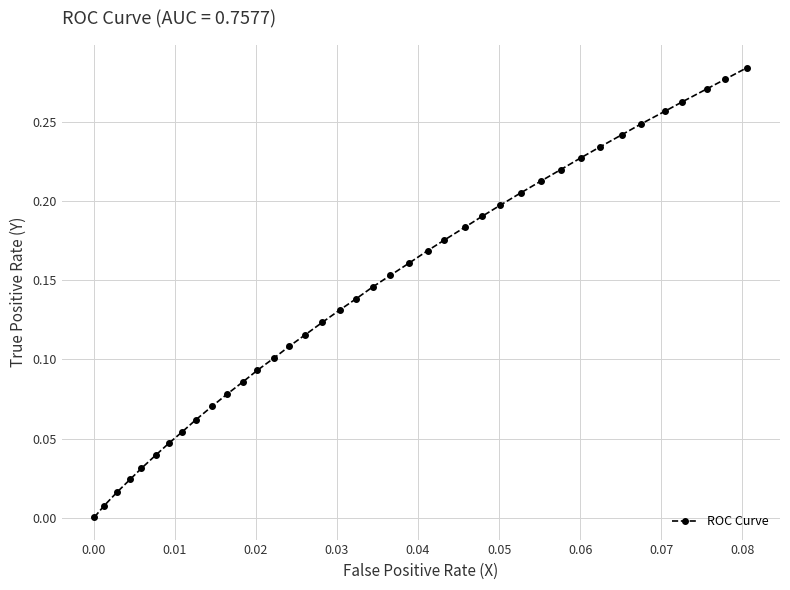

True or false: the data has more than 2 interior local peaks.

False